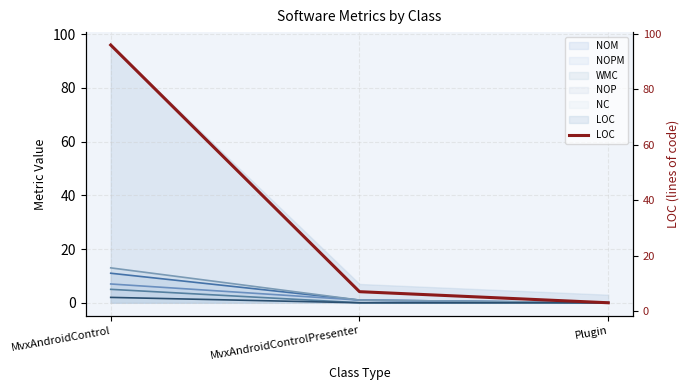

Rank the categories by value from highest to lowest.

MvxAndroidControl, MvxAndroidControlPresenter, Plugin